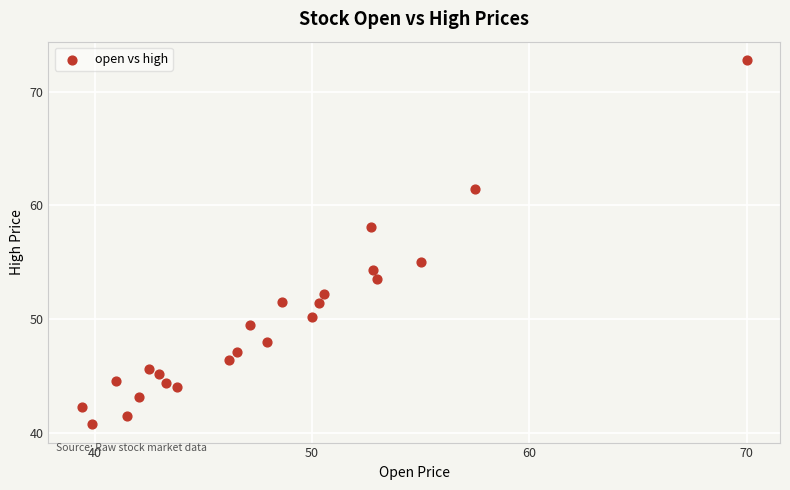

What is the range of Y values (max minus min)?

32.1